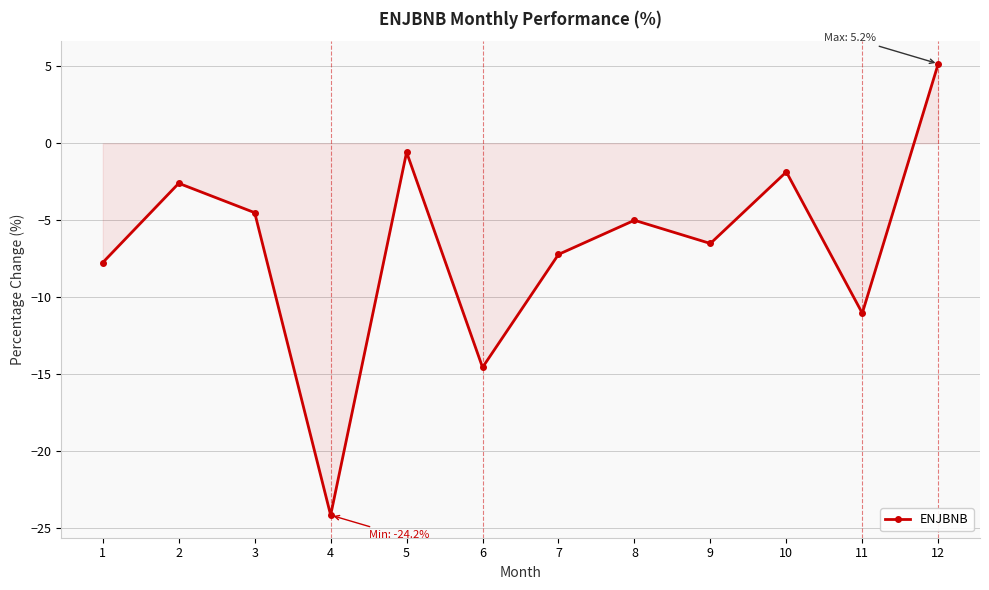

How many data points are less than -5?

7